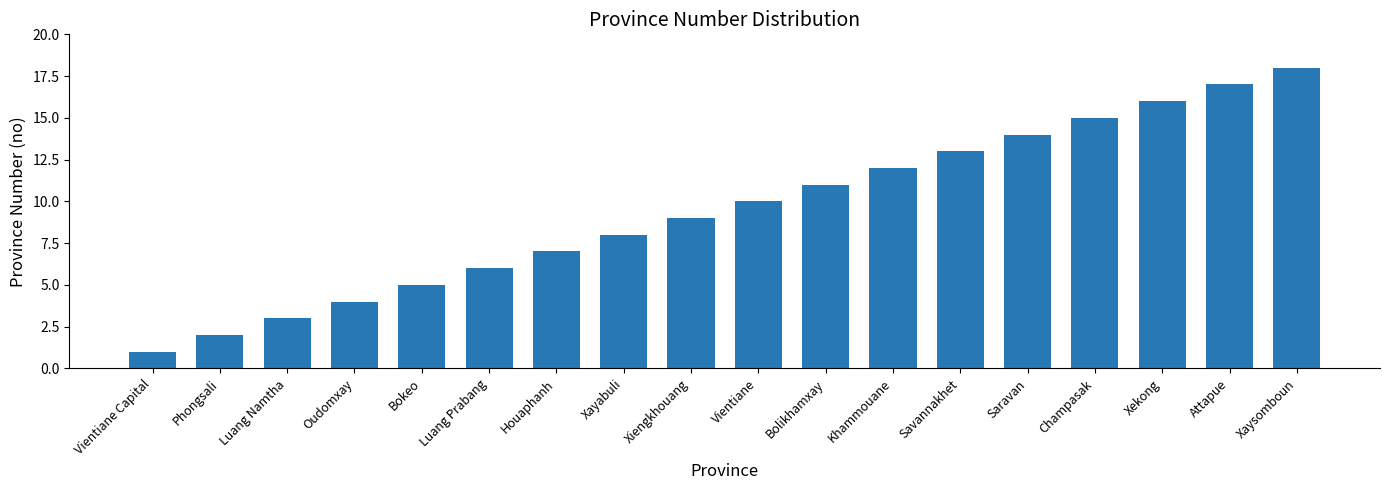

How many data points does each series have?

18